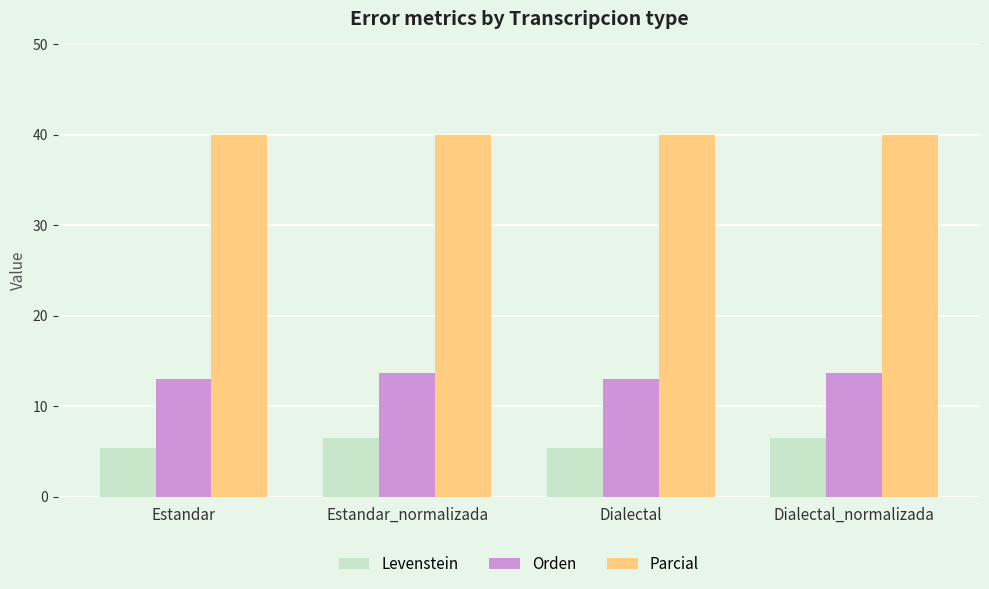

List the series in order of their overall mean, lowest first.

Levenstein, Orden, Parcial